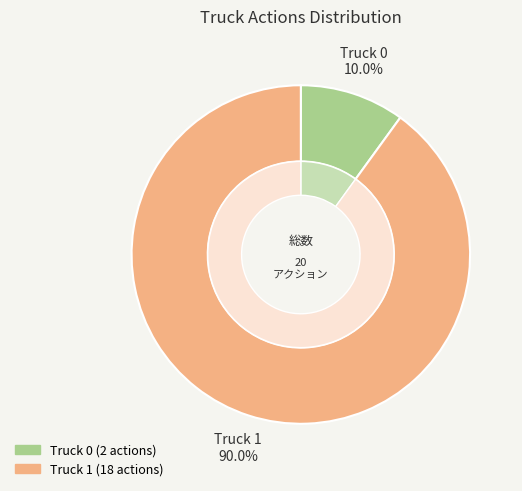

Count the number of slices in the pie.

2